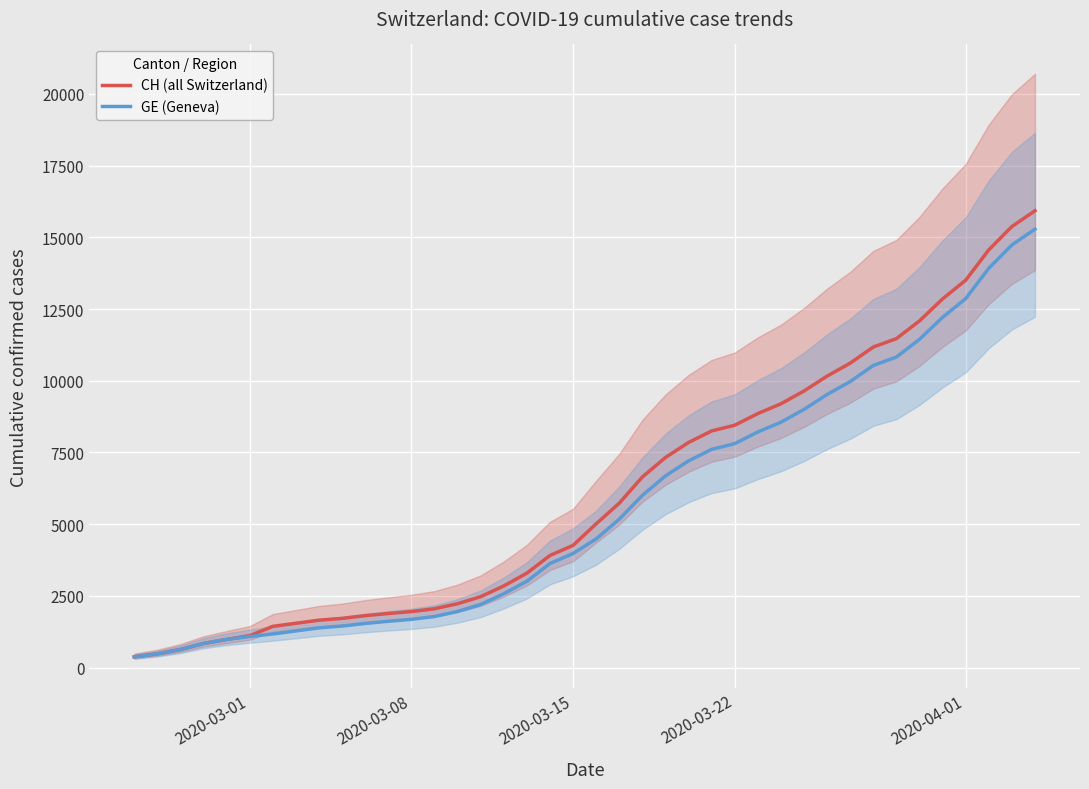

Reading left to right, extract all data points from this chart.

CH (all Switzerland): 375	479	630	840	981	1113	1436	1544	1652	1715	1809	1885	1952	2051	2226	2472	2845	3291	3908	4259	5012	5731	6644	7323	7847	8249	8449	8855	9196	9642	10162	10613	11175	11467	12086	12852	13505	14561	15375	15926
GE (Geneva): 375	479	630	840	981	1083	1171	1278	1384	1447	1538	1614	1681	1780	1955	2201	2574	3010	3627	3978	4485	5174	6002	6681	7205	7607	7807	8213	8554	9000	9520	9971	10533	10825	11444	12210	12863	13919	14733	15284